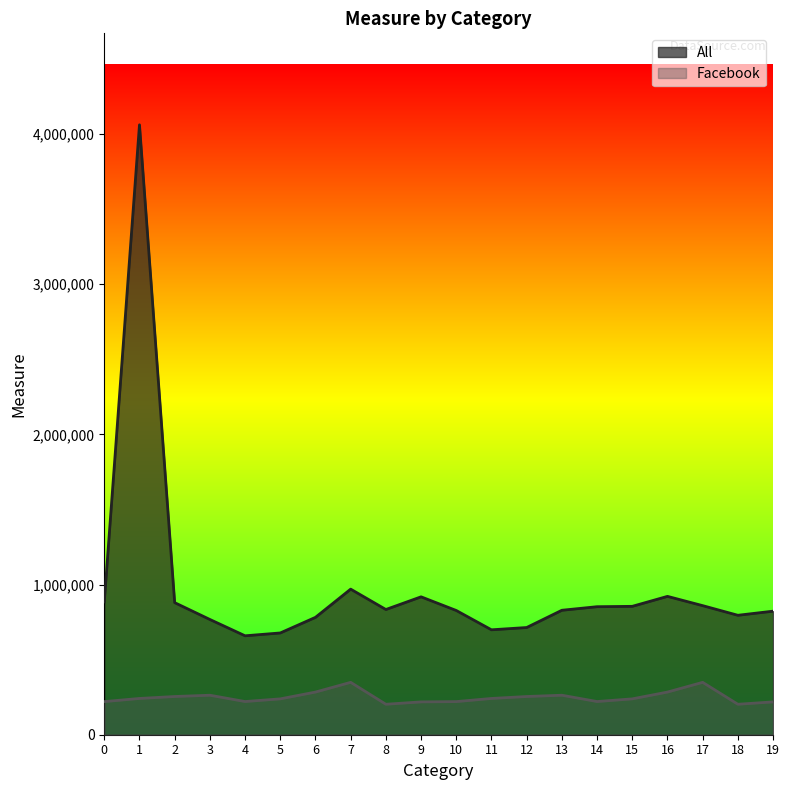

Is it true that All equals 658592 at 4?

True